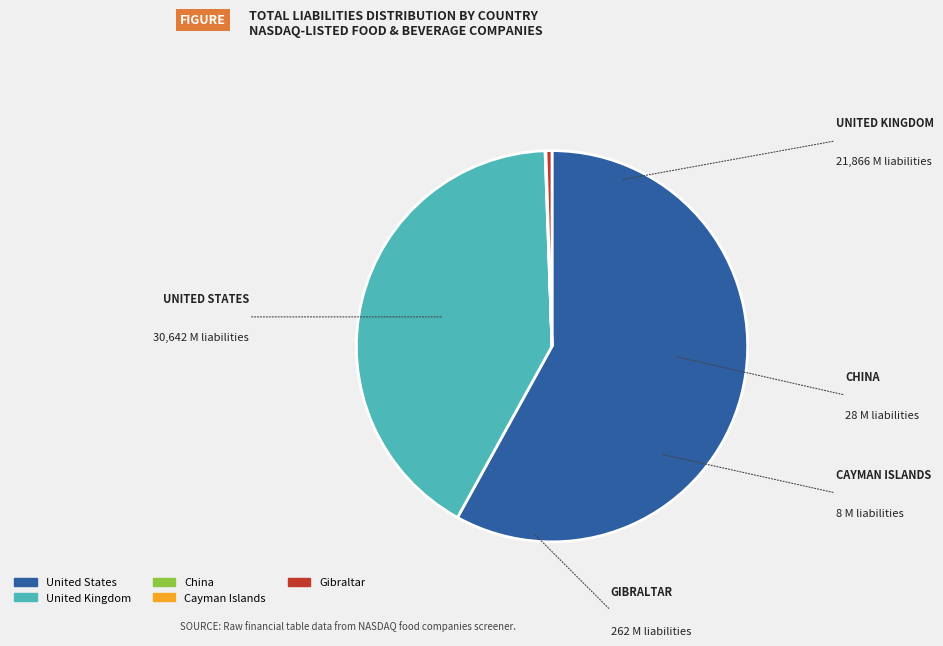

The United States slice represents 9% of the pie. True or false?

False